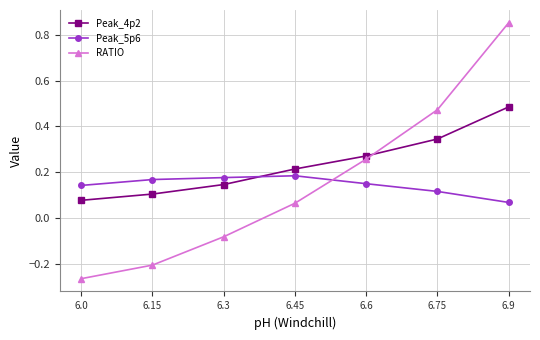

Which series ends up on top after the final intersection of Peak_4p2 and RATIO?

RATIO